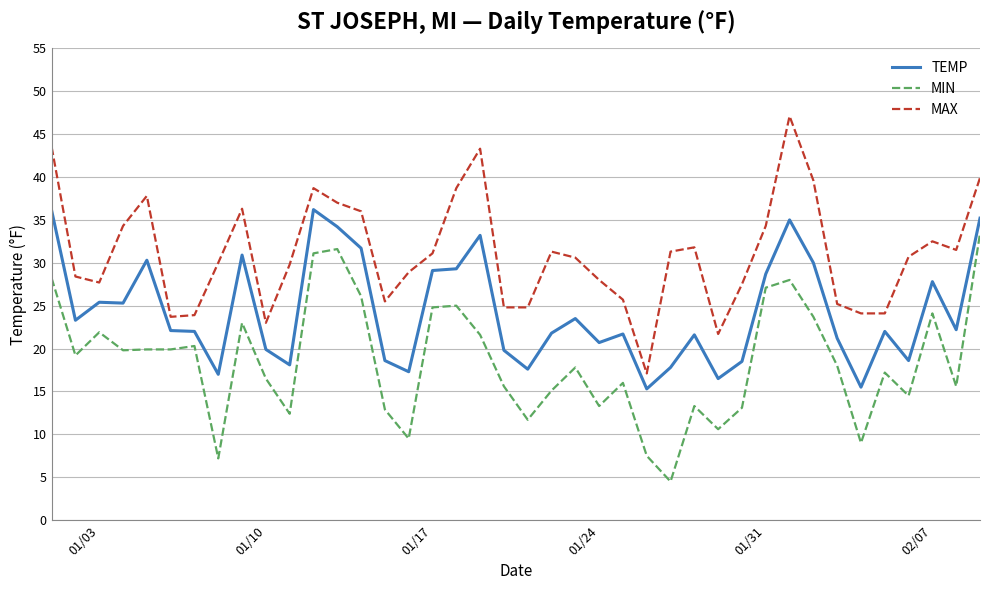

What is the average value of the TEMP series?

24.3